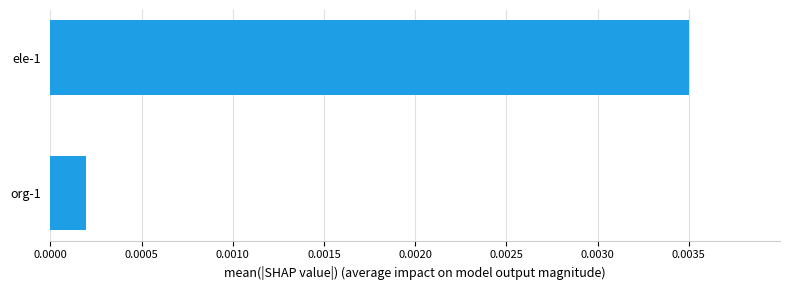

Which label corresponds to the smallest value in the chart?

org-1